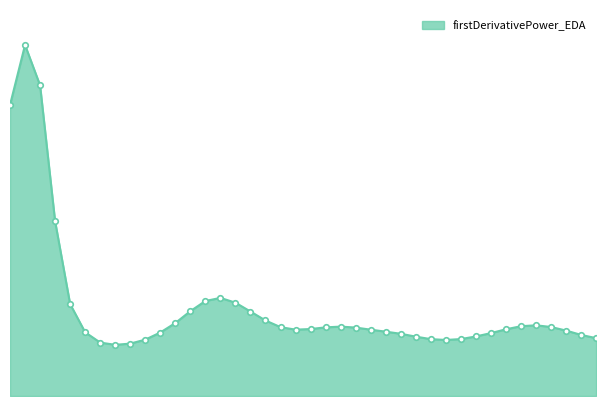

What is the difference between the maximum and minimum values?

0.3